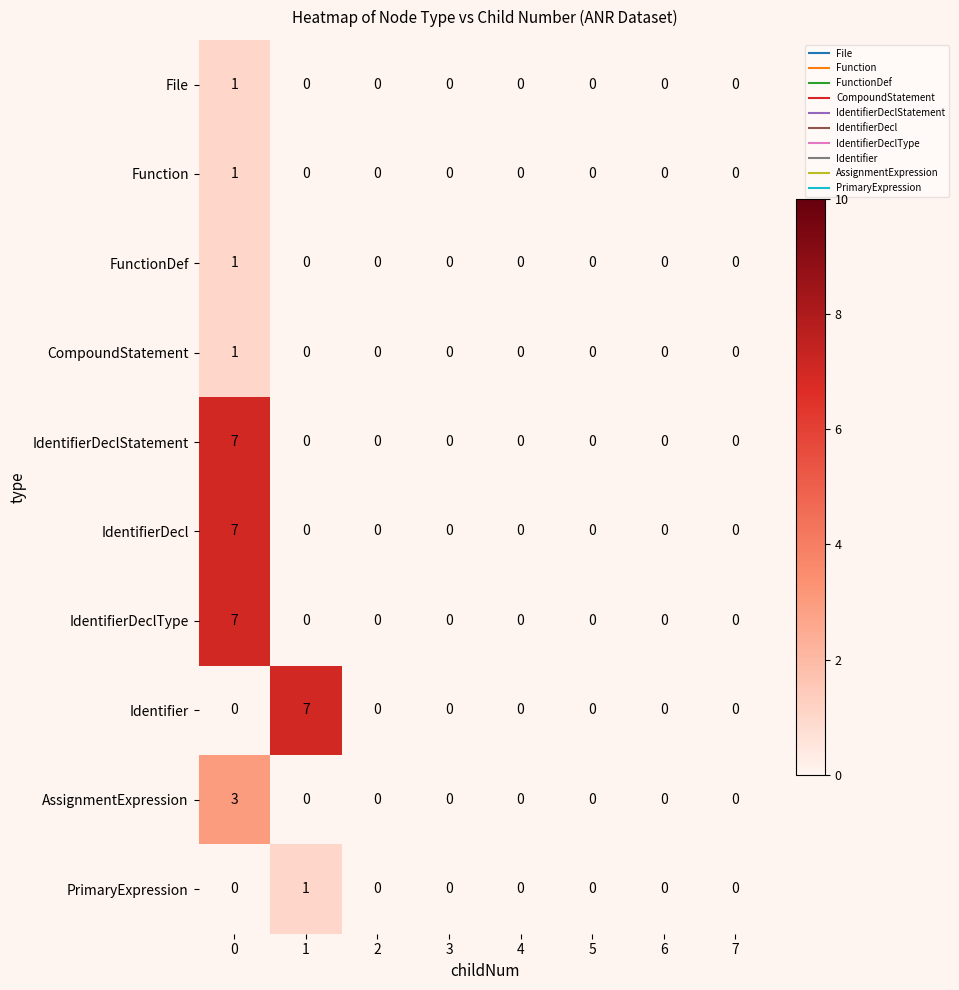

What is the maximum value shown in the chart?

7